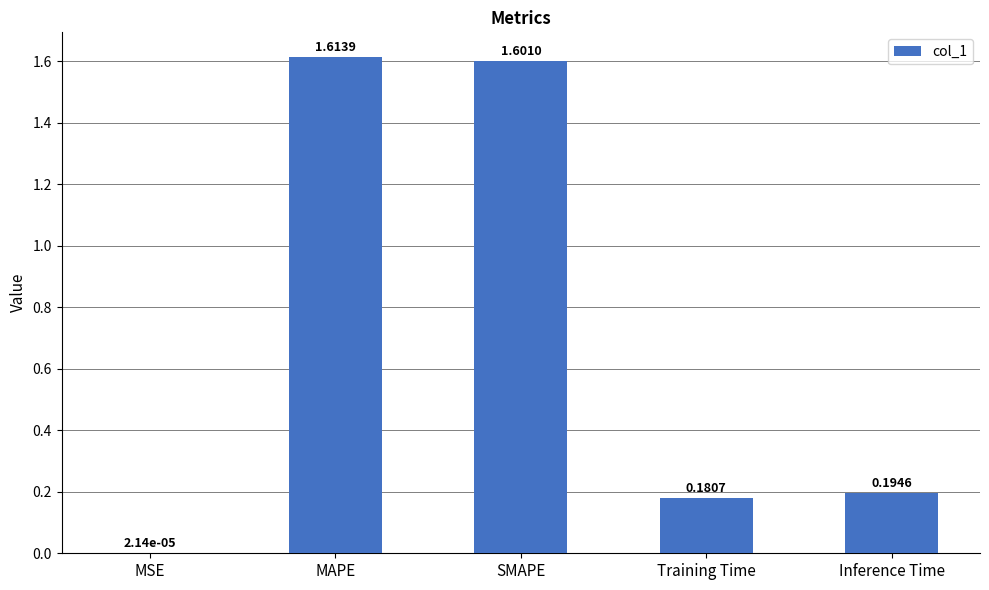

Which label corresponds to the largest value in the chart?

MAPE